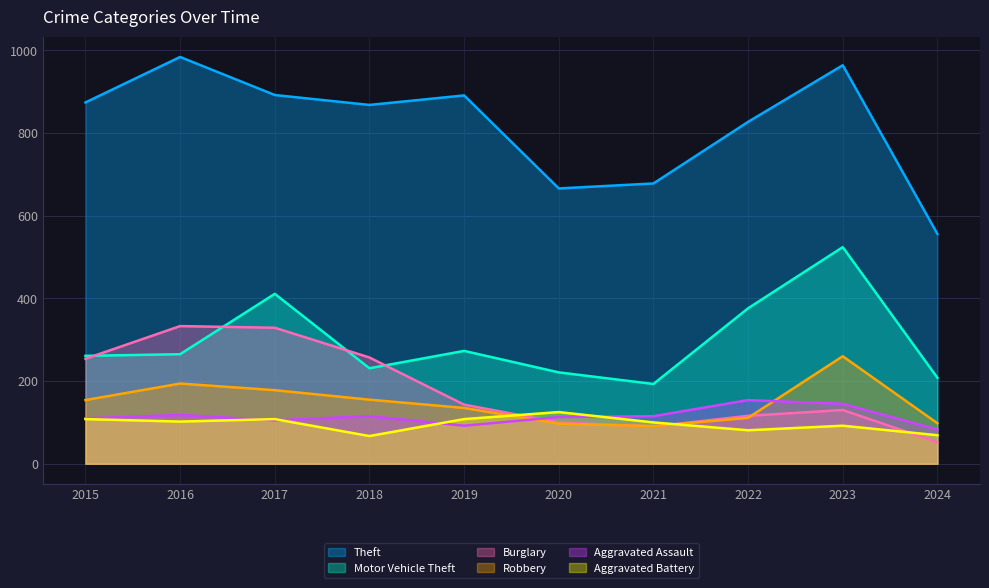

Which category has the lowest value across all series?

2024